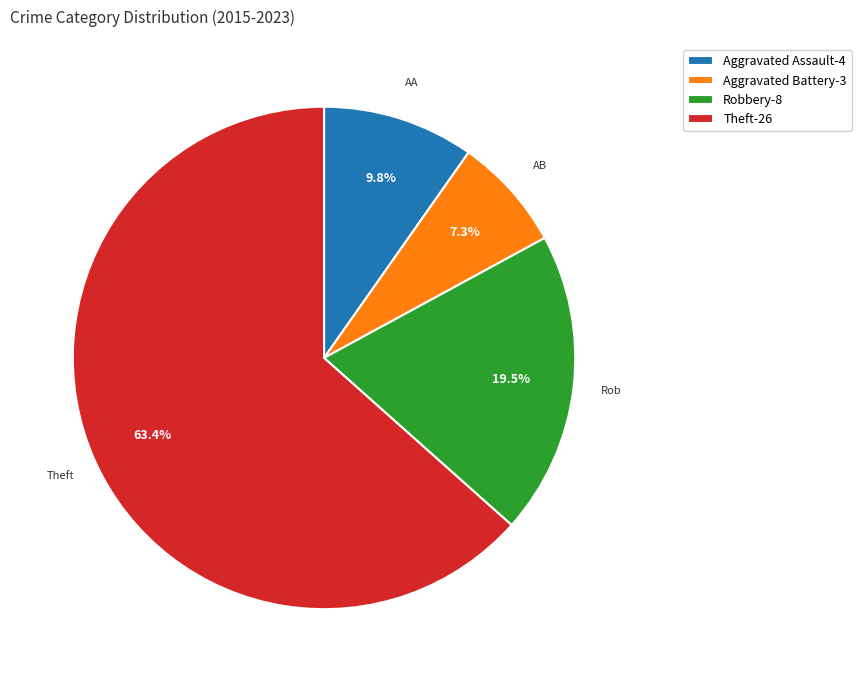

Is there a majority slice in this chart?

Yes